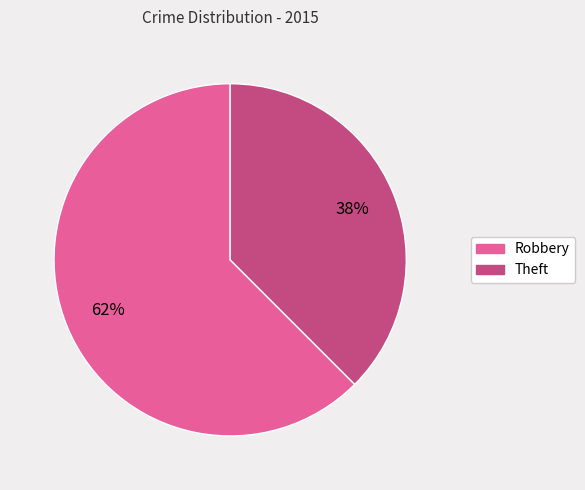

What is the ratio of the value at Theft to the value at Robbery?

0.6